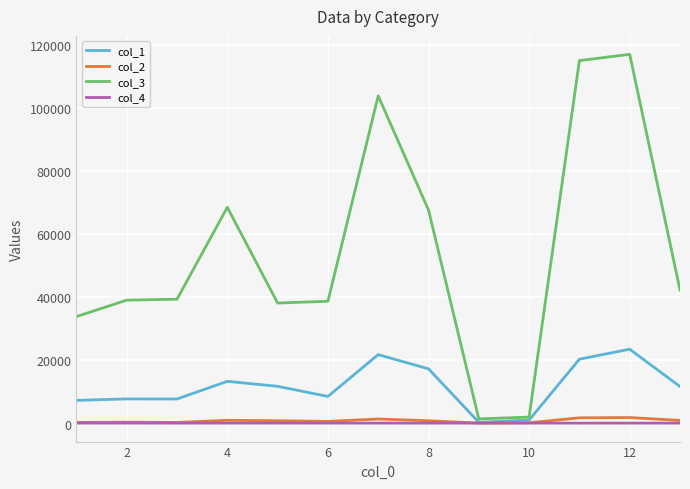

Which series has the largest total across all categories?

col_3